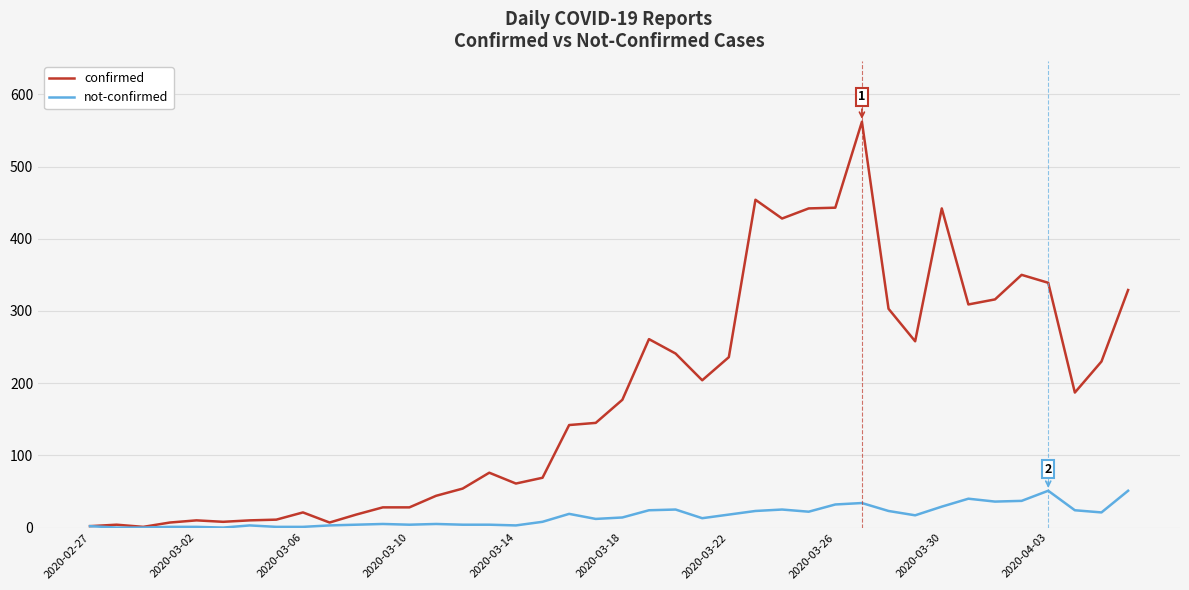

Rank the series by their maximum value, from lowest to highest.

not-confirmed, confirmed